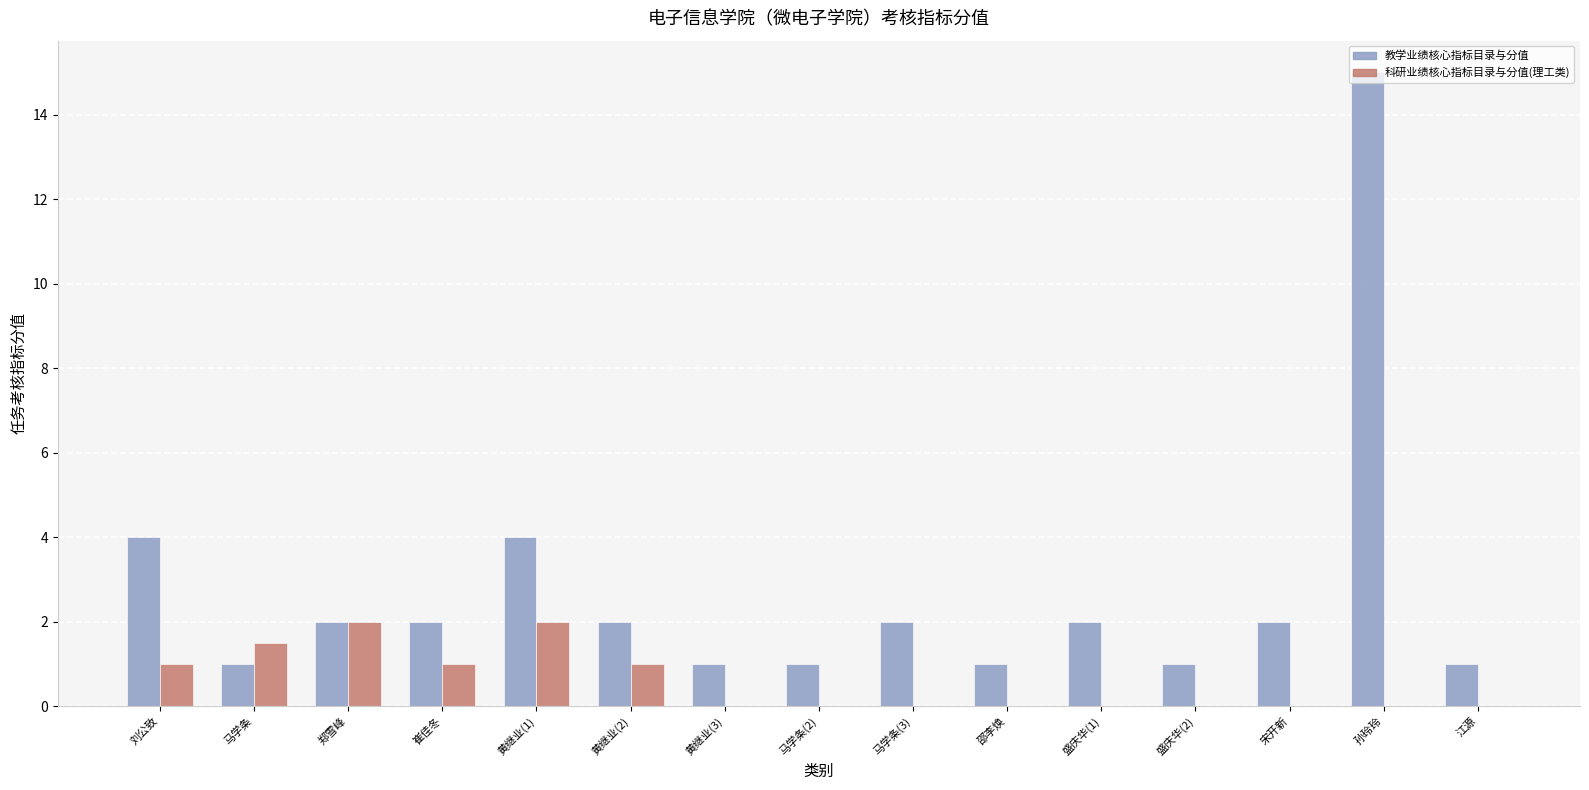

Which series changed the most between 邵李焕 and 孙玲玲?

教学业绩核心指标目录与分值